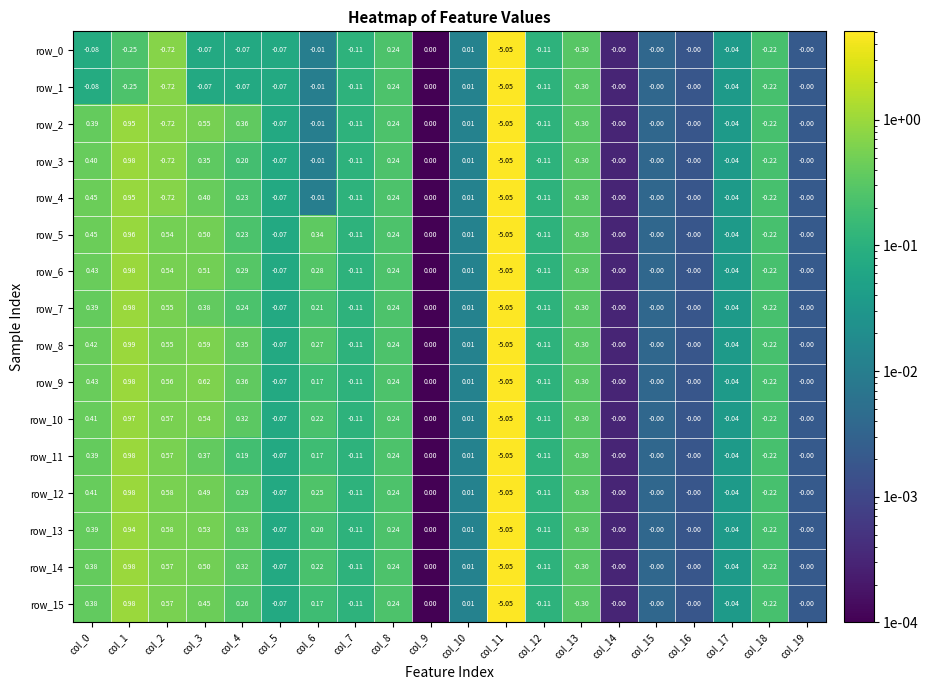

How many data points does each series have?

20